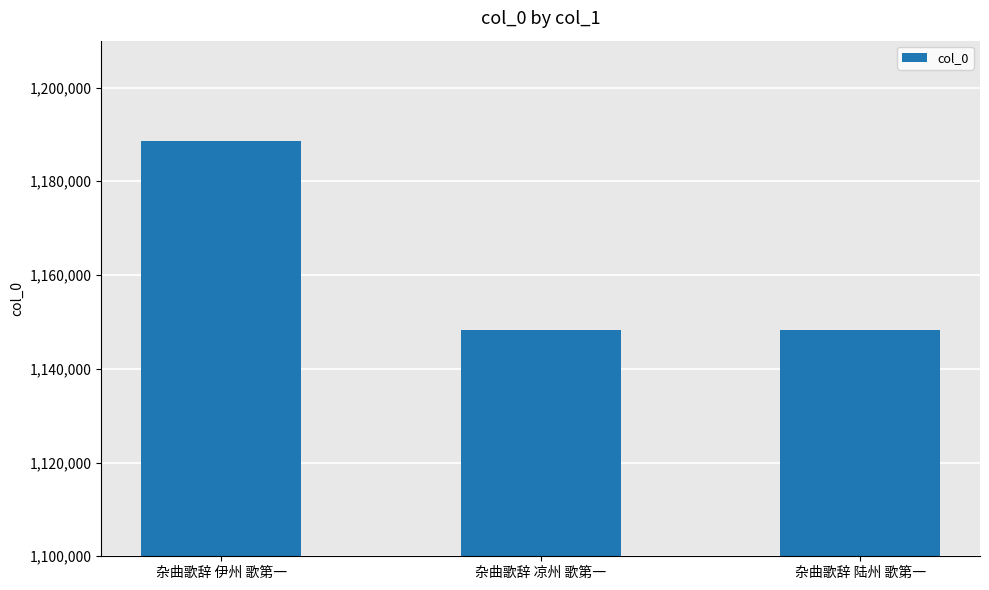

What is the label of the 3rd bar from the right?

杂曲歌辞 伊州 歌第一